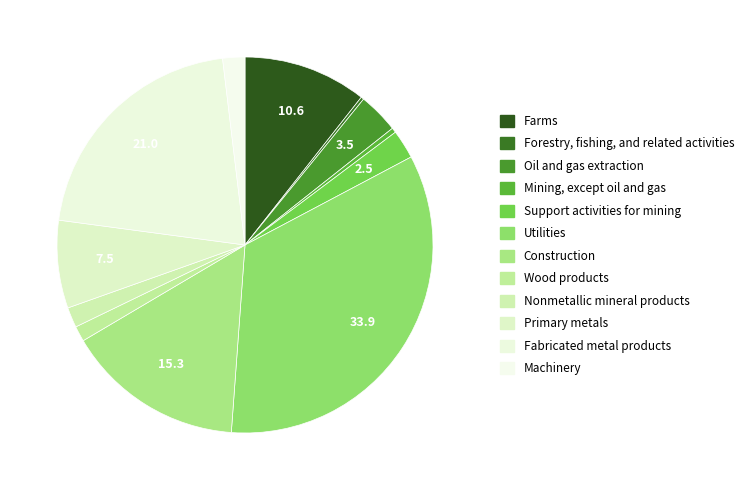

To the nearest percent, what is the difference between the Utilities and Construction slice percentages?

19%